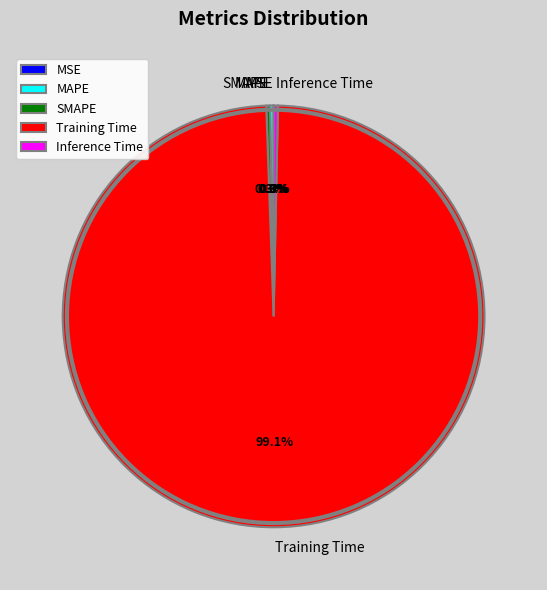

What is the largest slice in the pie chart?

Training Time